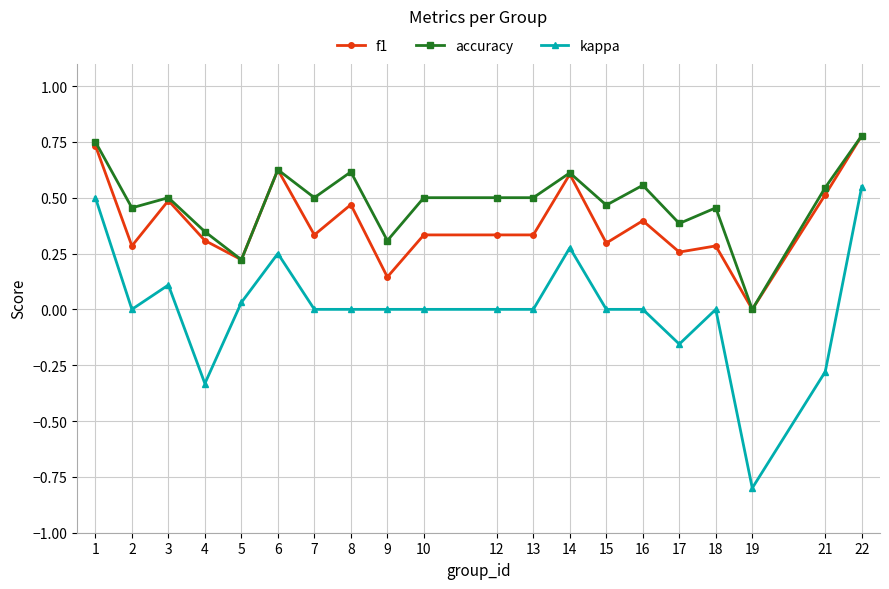

True or false: kappa and f1 intersect in this chart.

False